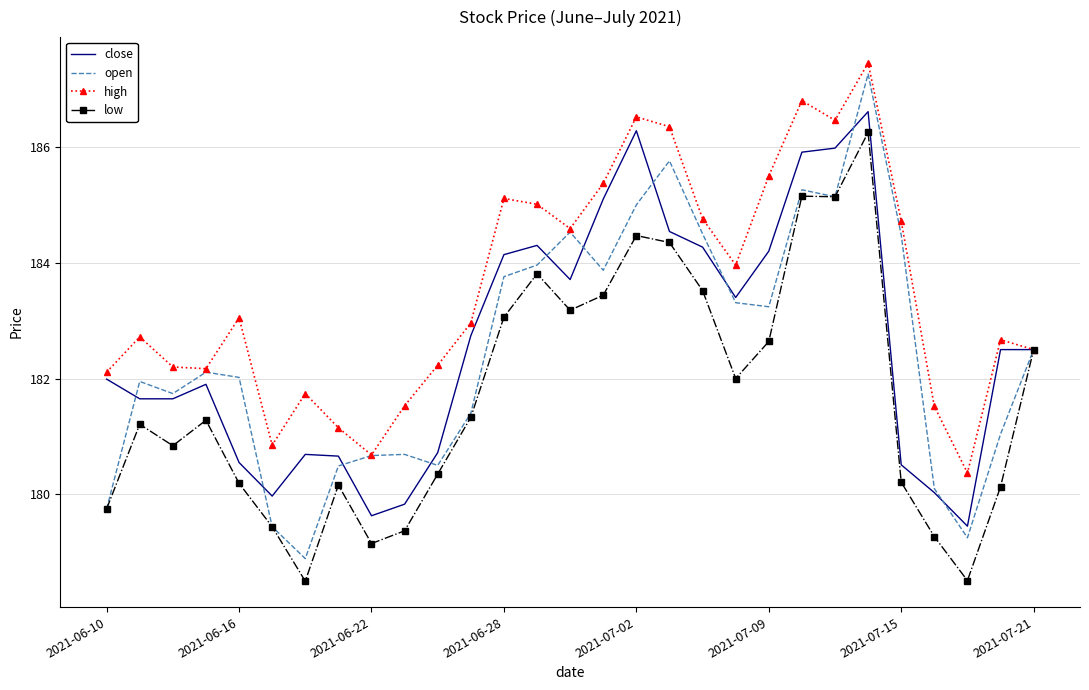

What are all the series names shown in the legend?

close, open, high, low